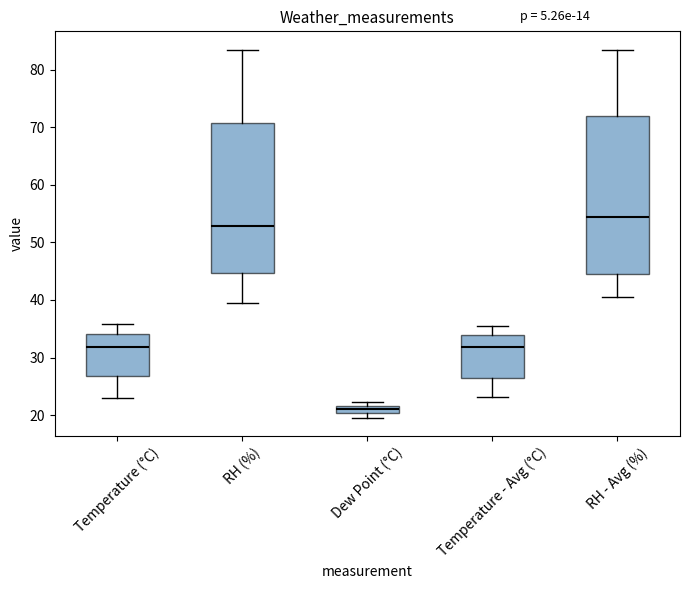

Comparing the boxes themselves (not the whiskers), which one is the tallest?

RH - Avg (%)